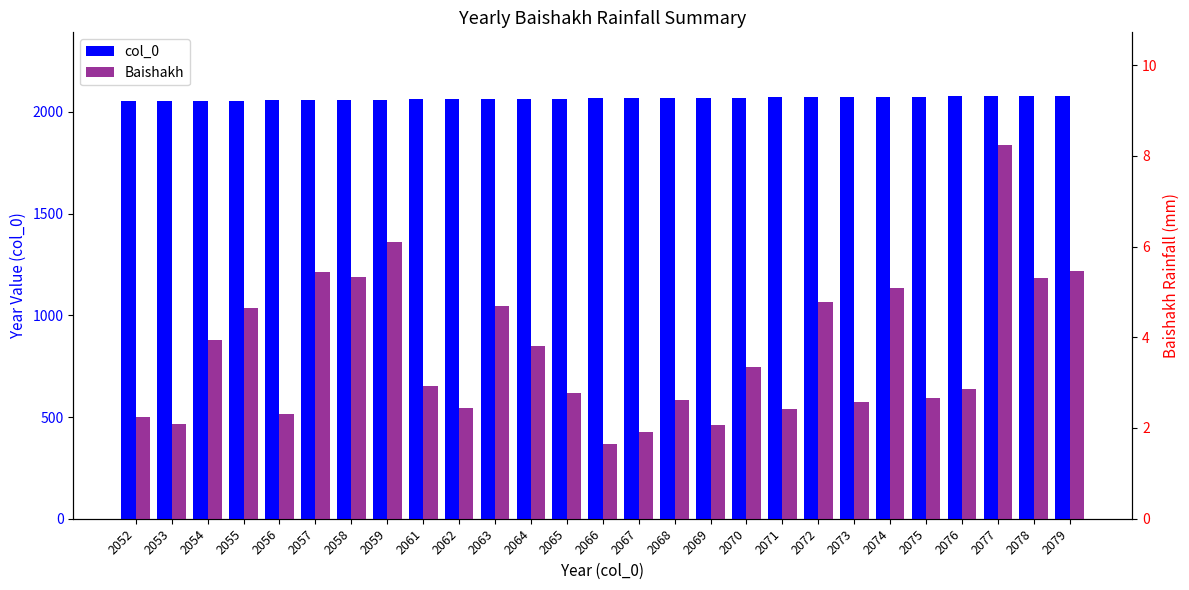

What is the difference between the maximum and minimum values in the Baishakh series?

6.6